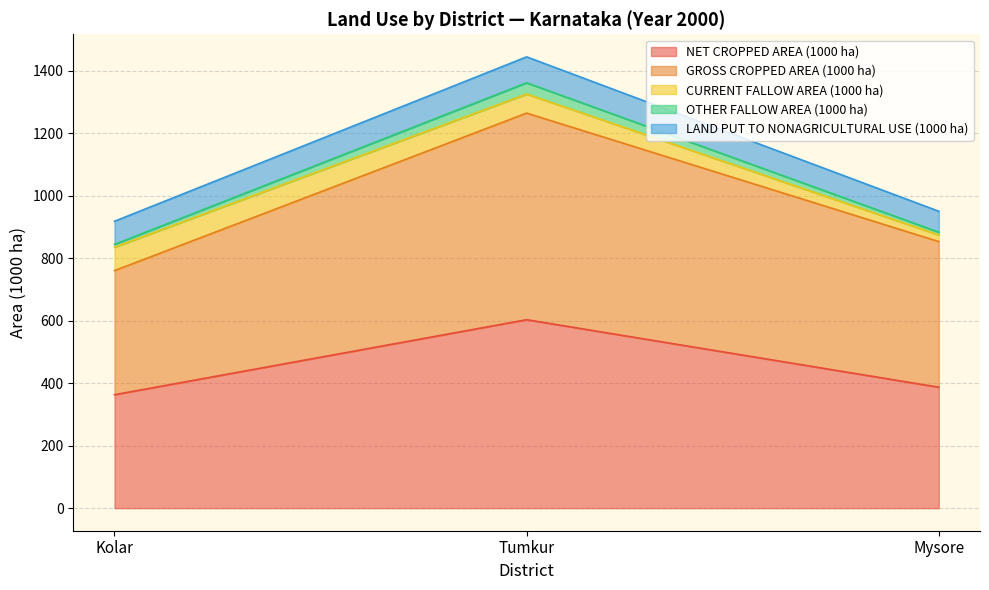

Is it true that OTHER FALLOW AREA (1000 ha) equals 9 at Mysore?

True